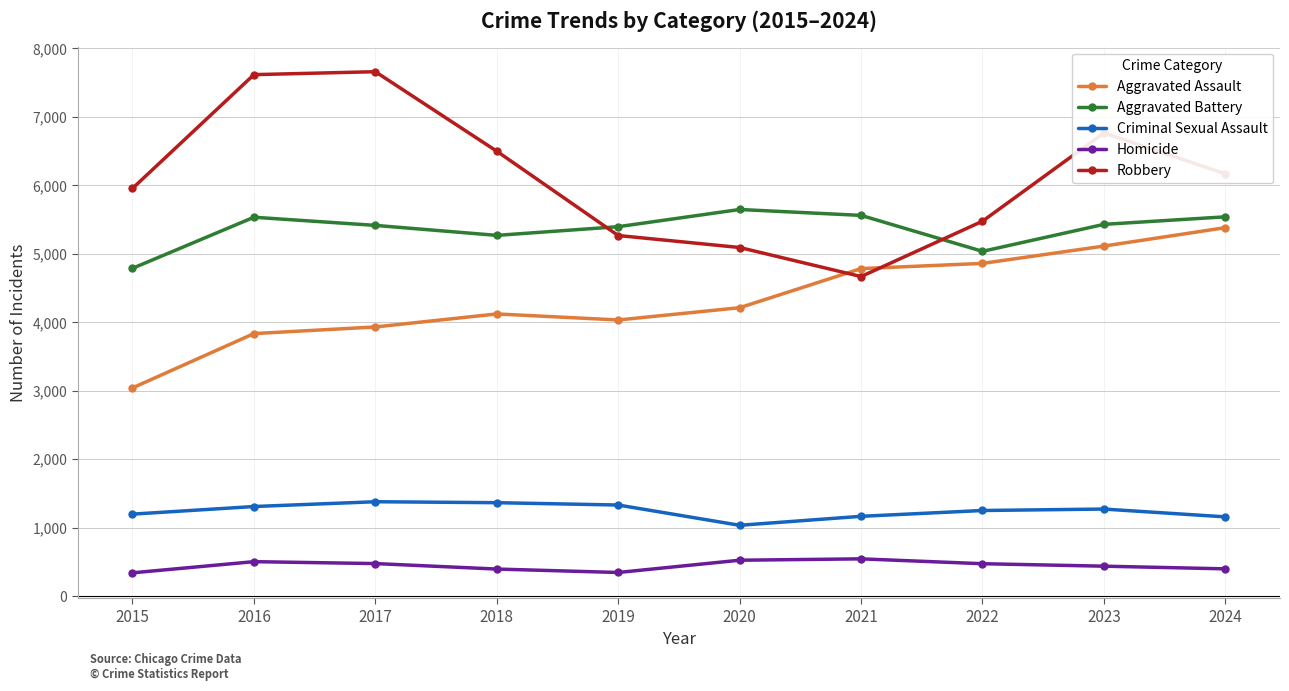

What are all the series names shown in the legend?

Aggravated Assault, Aggravated Battery, Criminal Sexual Assault, Homicide, Robbery